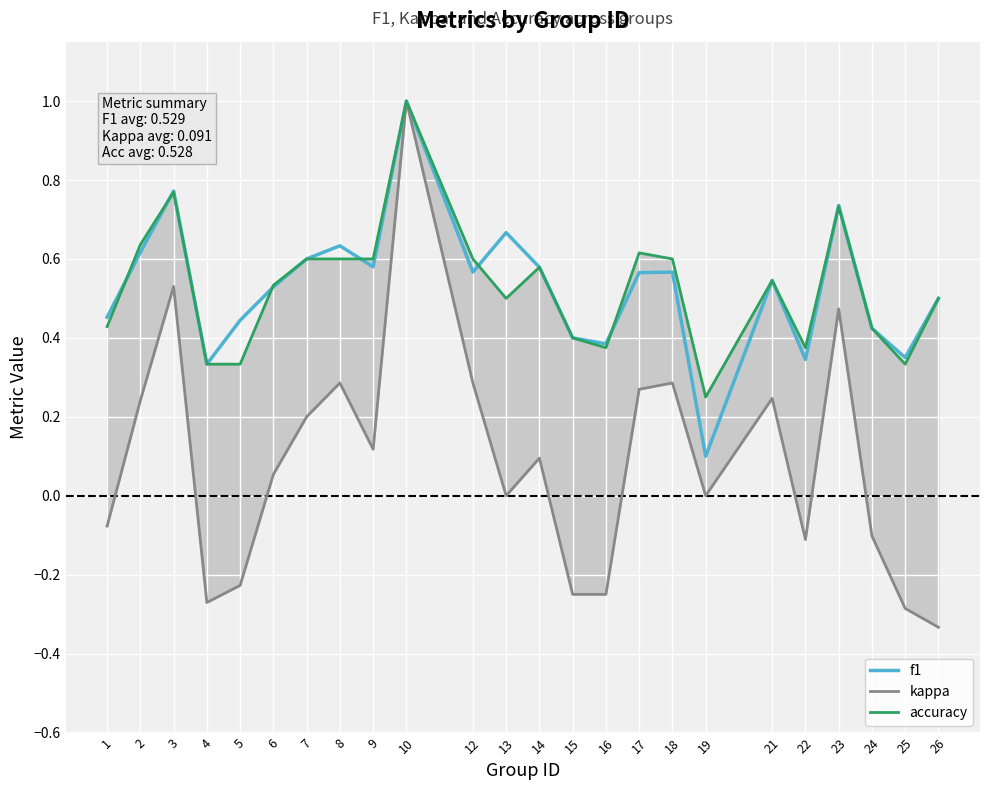

How many data points does each series have?

24